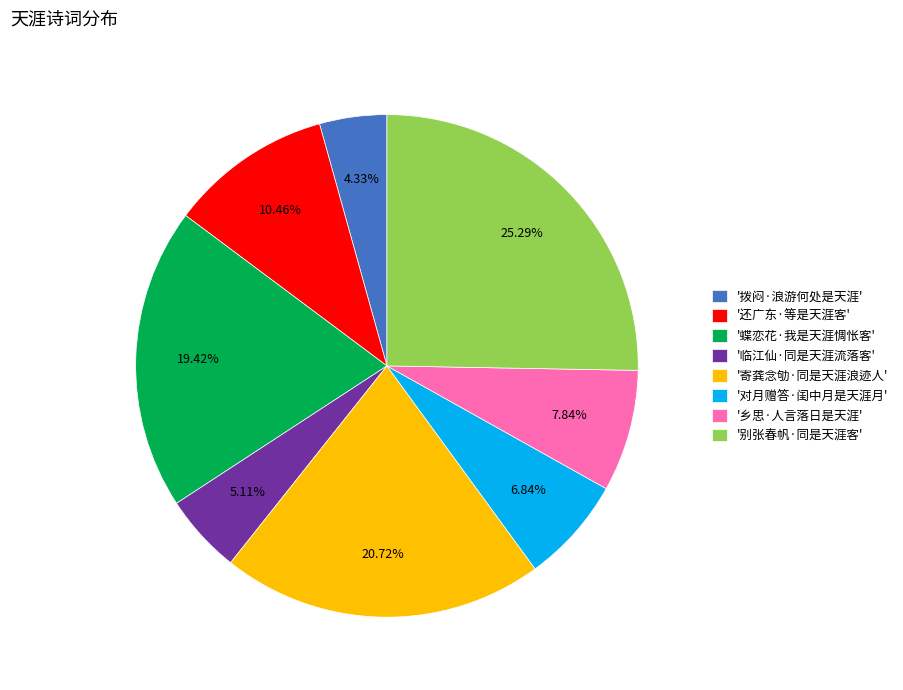

Approximately how many times larger is the value at '寄龚念劬·同是天涯浪迹人' compared to '别张春帆·同是天涯客'?

0.8